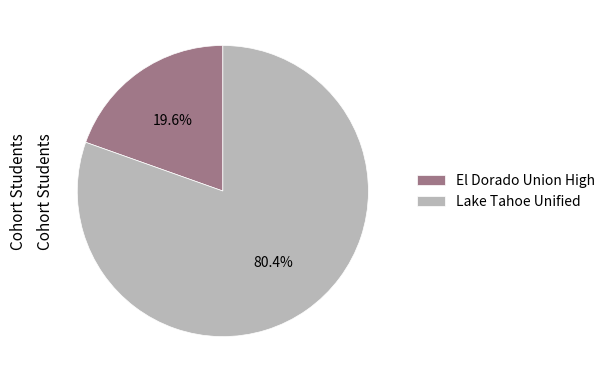

Count the number of slices in the pie.

2